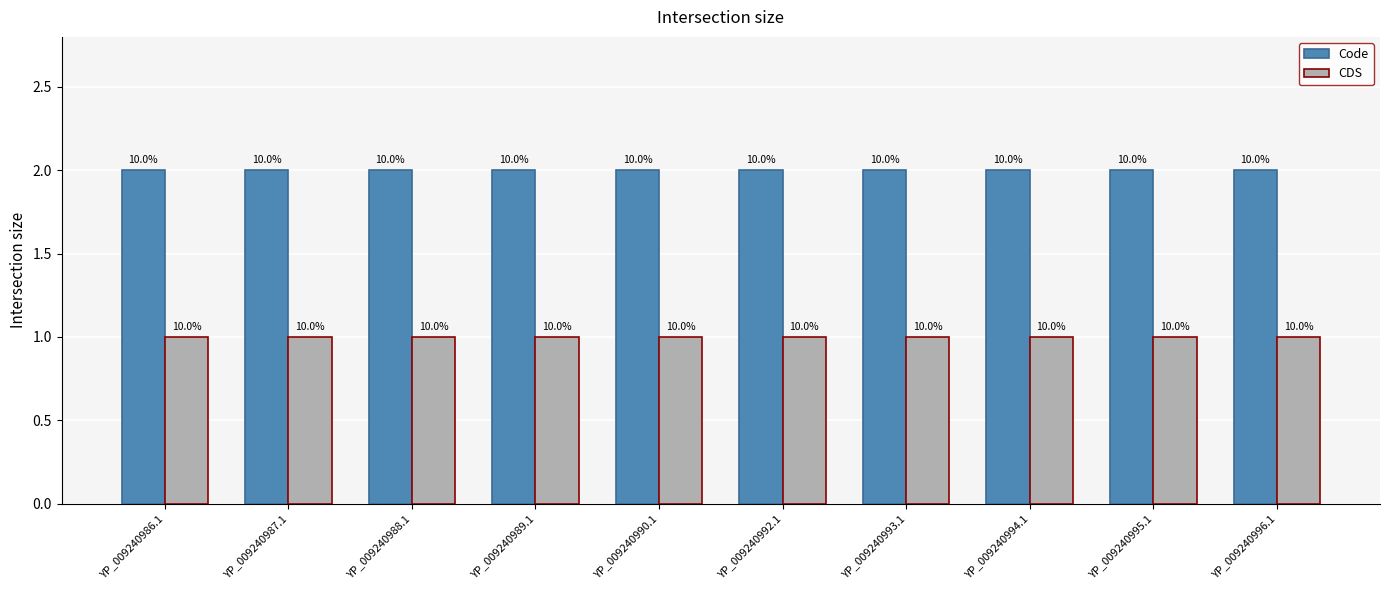

Between YP_009240992.1 and YP_009240986.1, which is larger?

YP_009240992.1